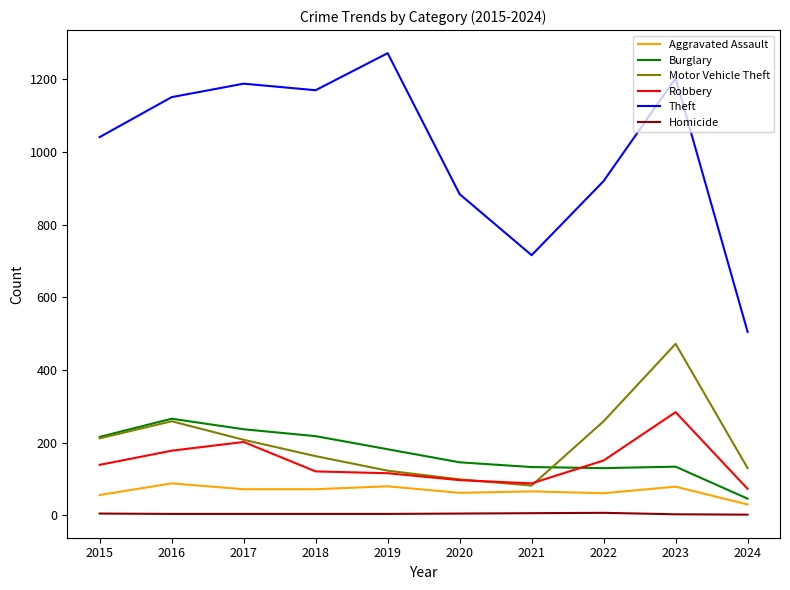

The Aggravated Assault series shows 80 at 2019. True or false?

True